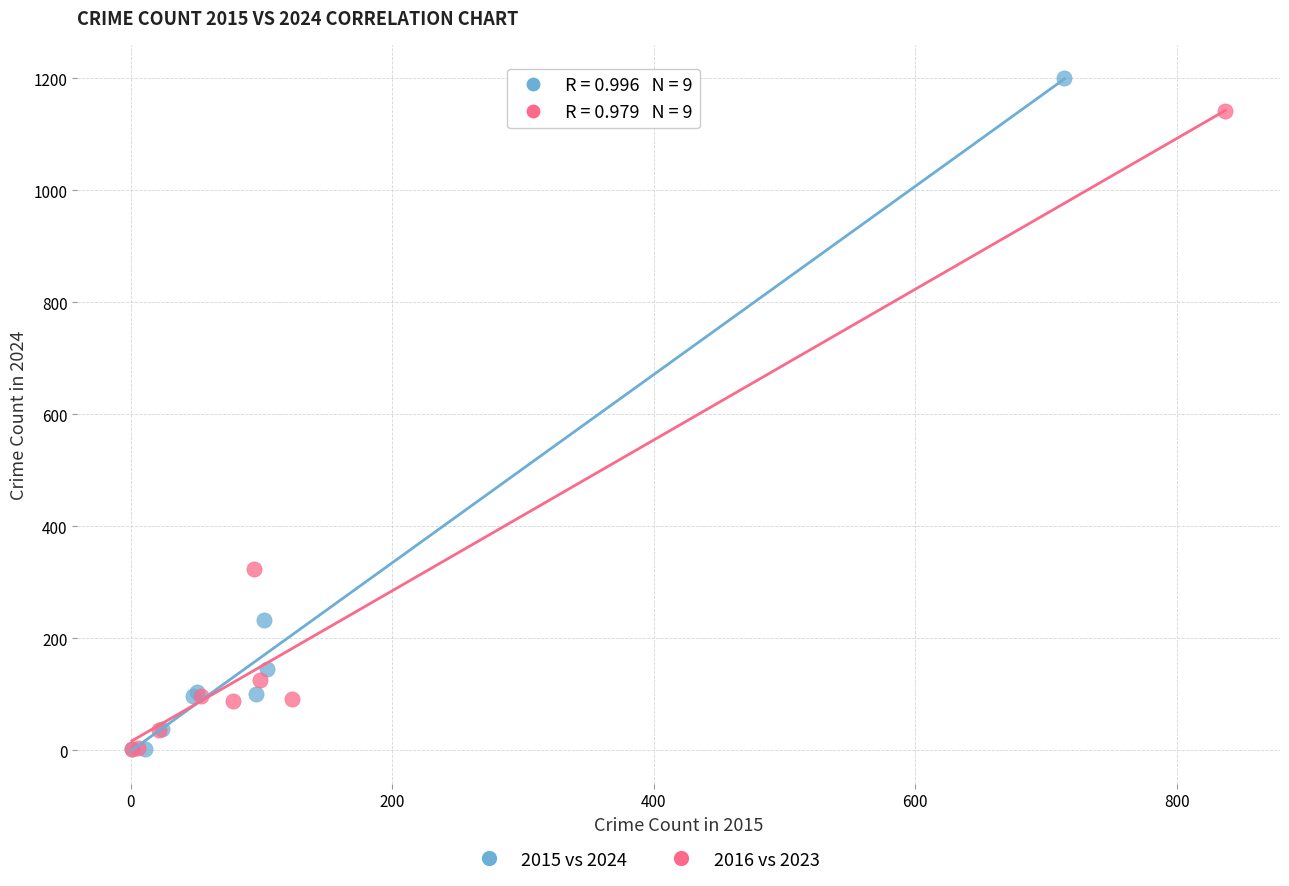

Which series contains the highest Y value?

2015 vs 2024